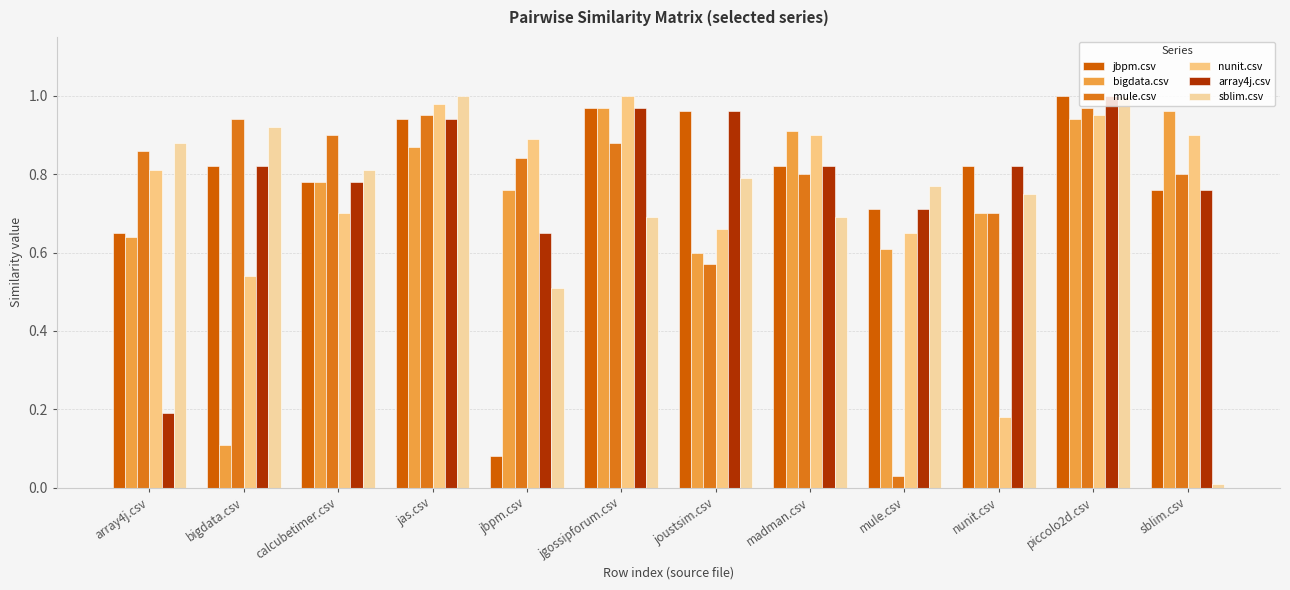

List the series in order of their peak value, highest first.

jbpm.csv, nunit.csv, array4j.csv, sblim.csv, bigdata.csv, mule.csv